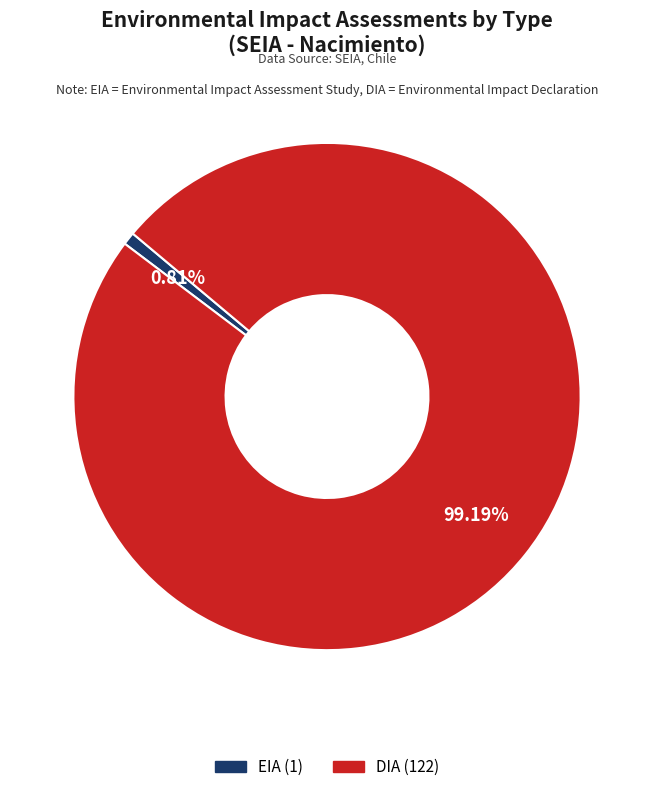

Which category has the smallest portion of the pie?

EIA